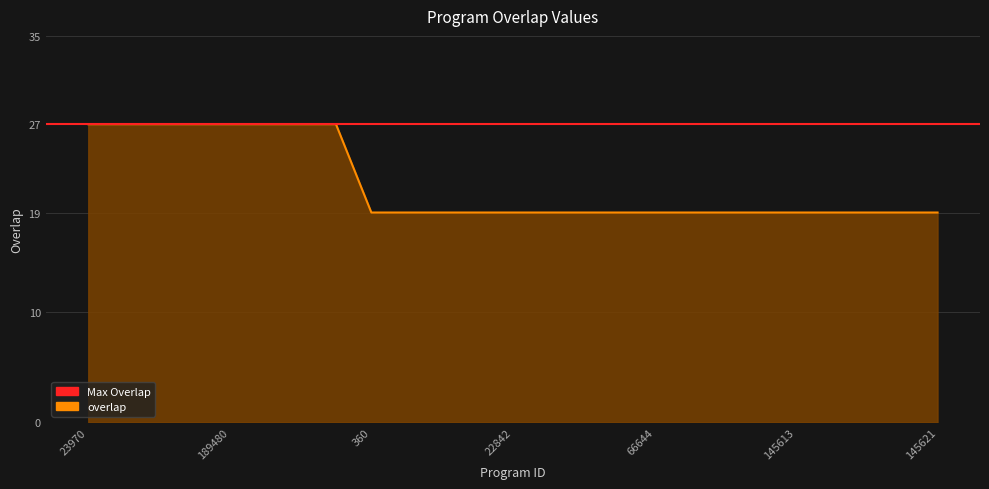

What is the difference between the maximum and minimum values?

8